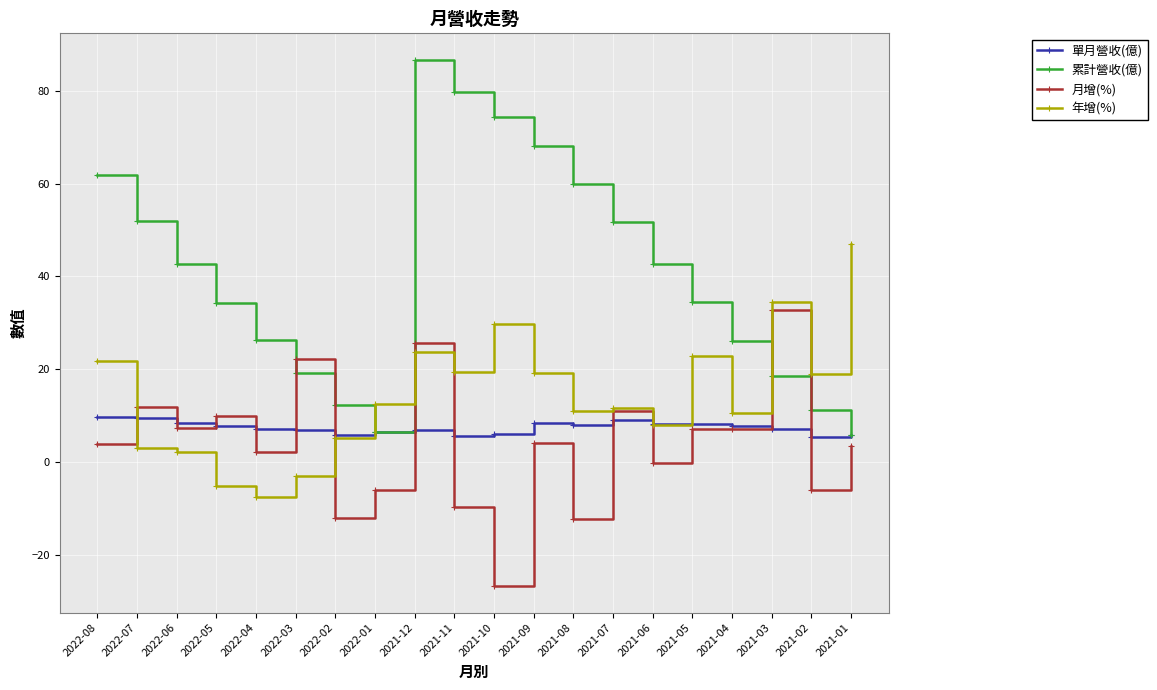

How many values in the 累計營收(億) series exceed 42?

10